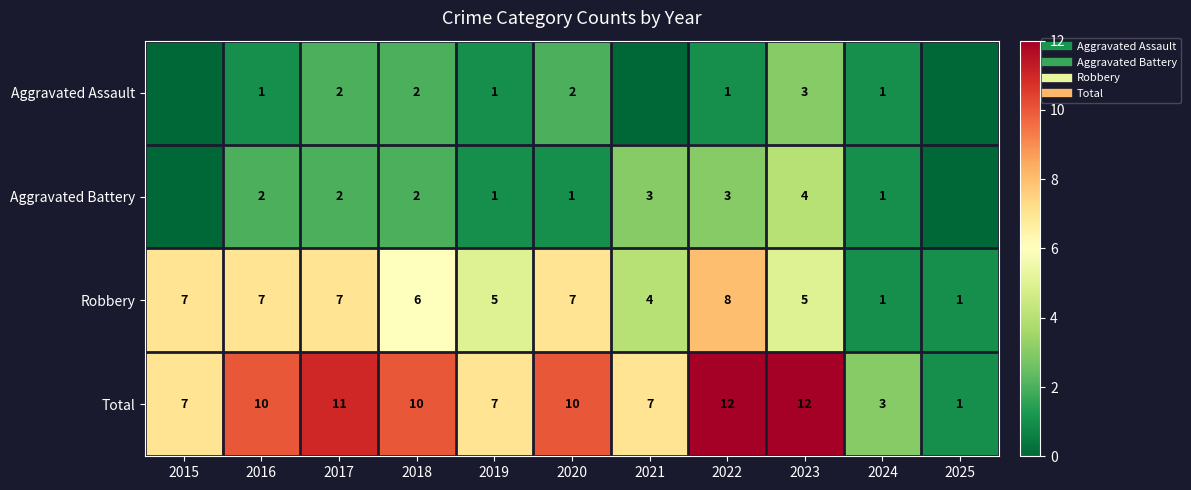

What is the difference between the maximum and minimum values in the Robbery series?

7